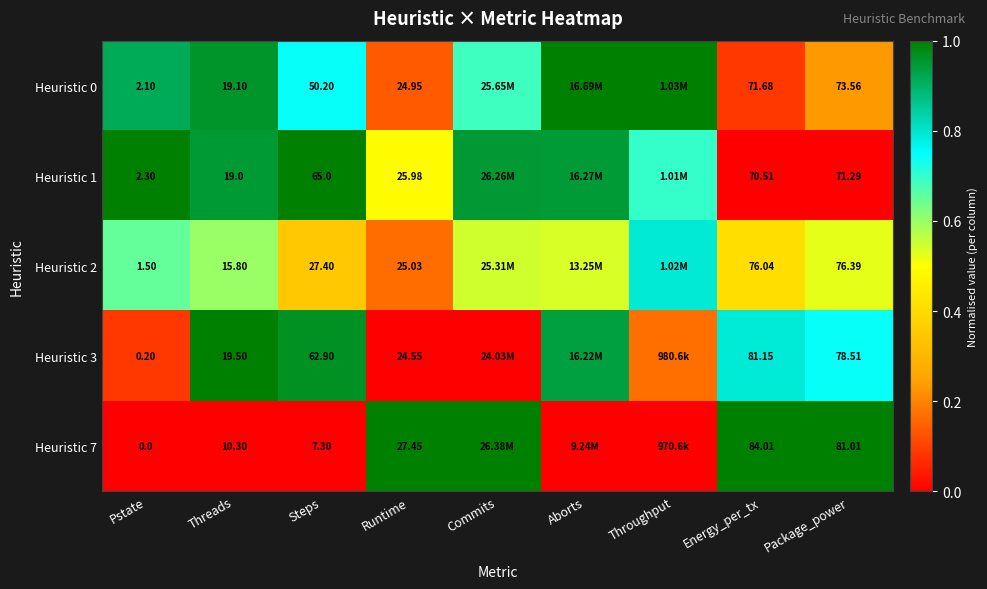

The Heuristic 2 series shows 0.9 at Aborts. True or false?

False